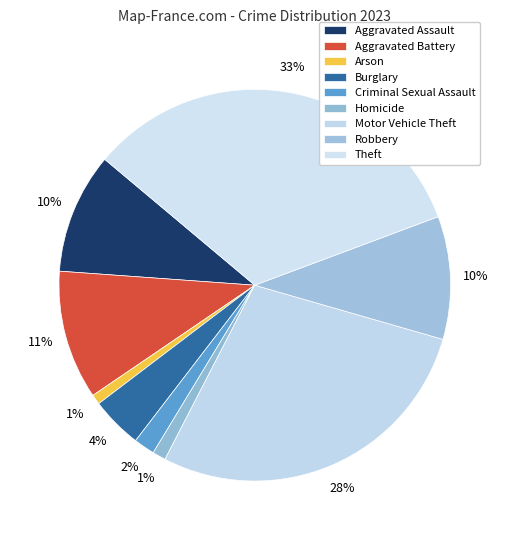

How many segments does this pie chart have?

9